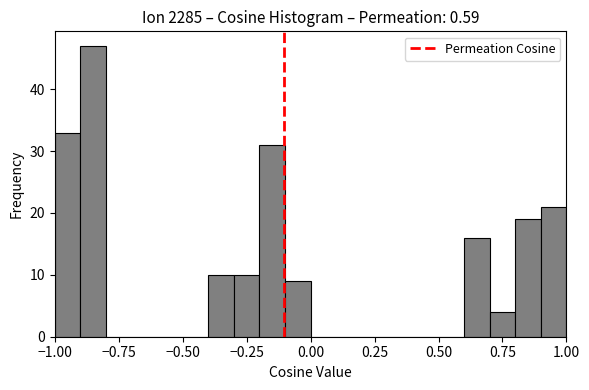

Read against the x-axis, roughly where is the centre of the tallest bar?

-0.85